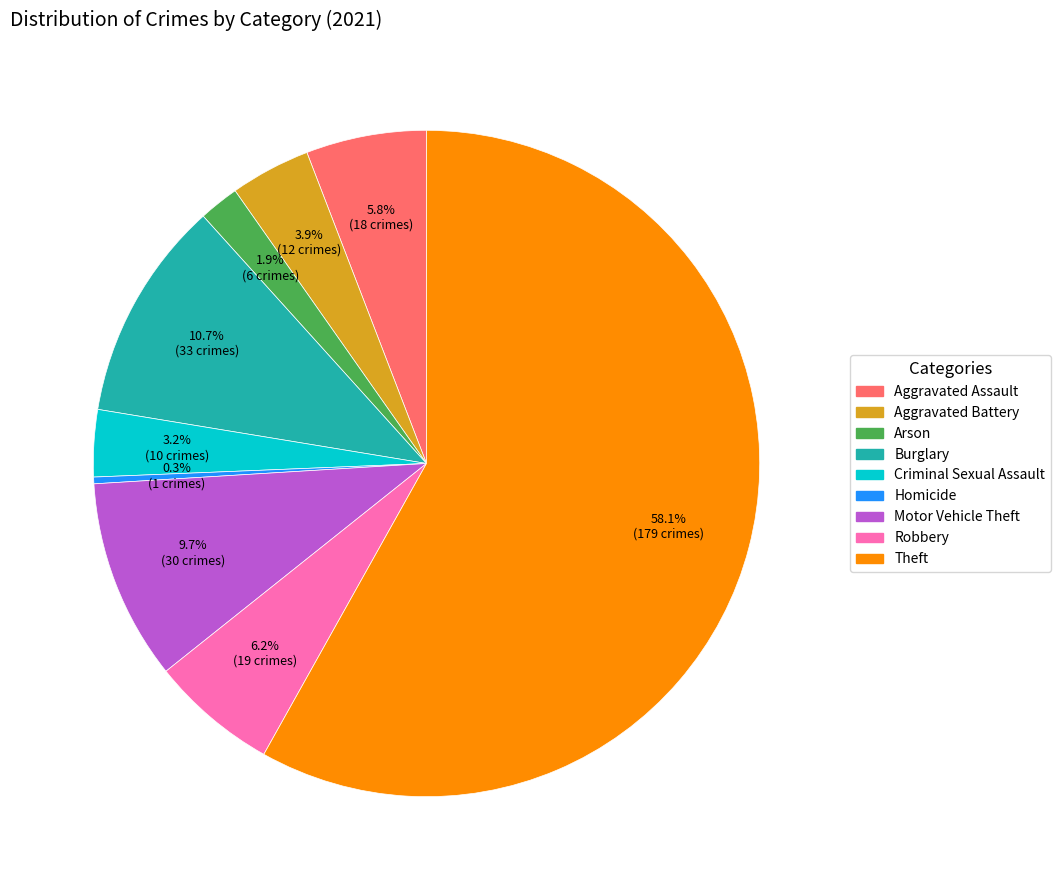

How much of the chart is everything except Homicide?

99.7%